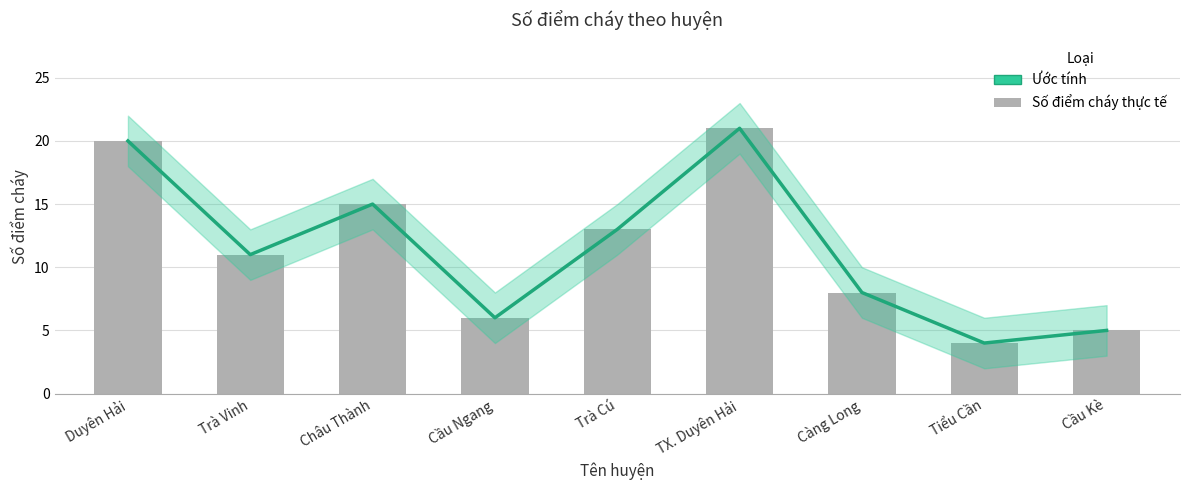

How many bars are there in total?

9